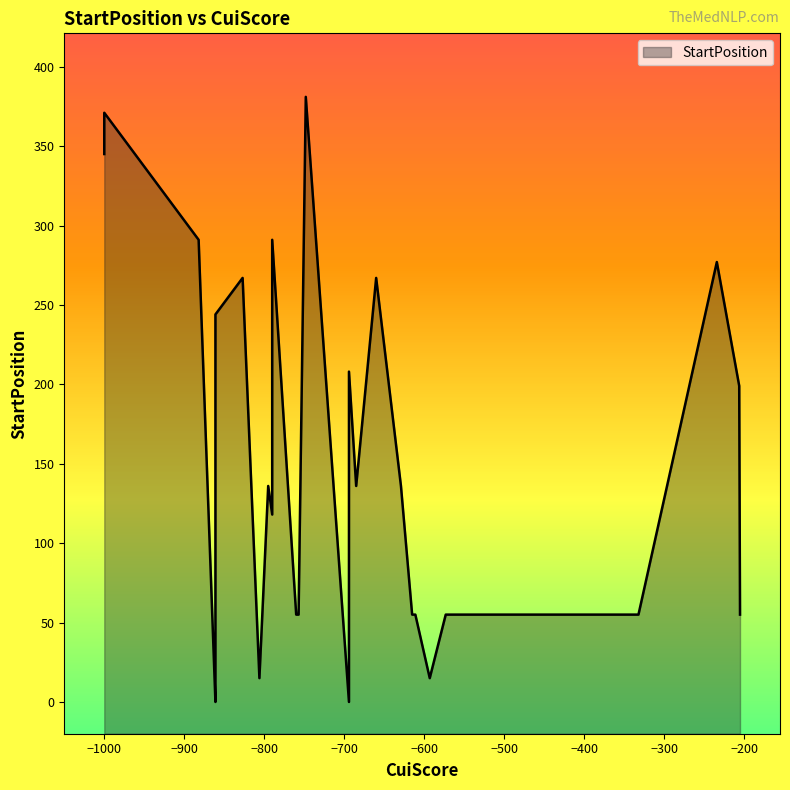

What is the average value?

137